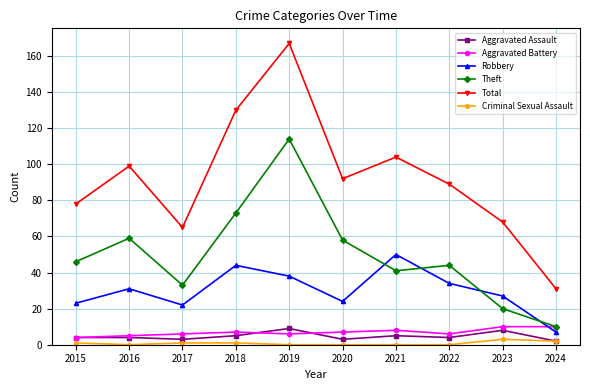

What are all the series names shown in the legend?

Aggravated Assault, Aggravated Battery, Robbery, Theft, Total, Criminal Sexual Assault